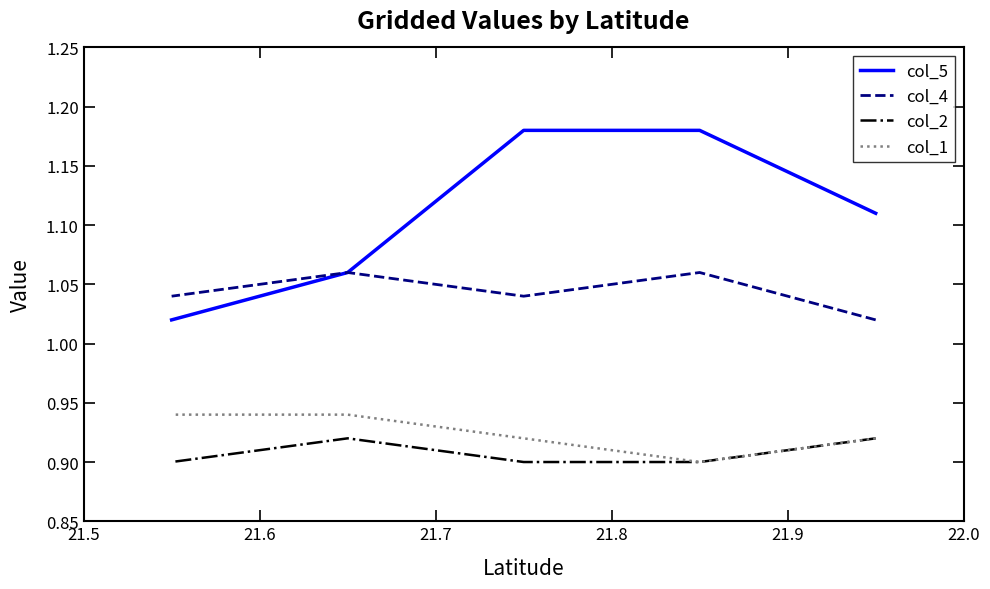

What is the maximum value for col_5?

1.2